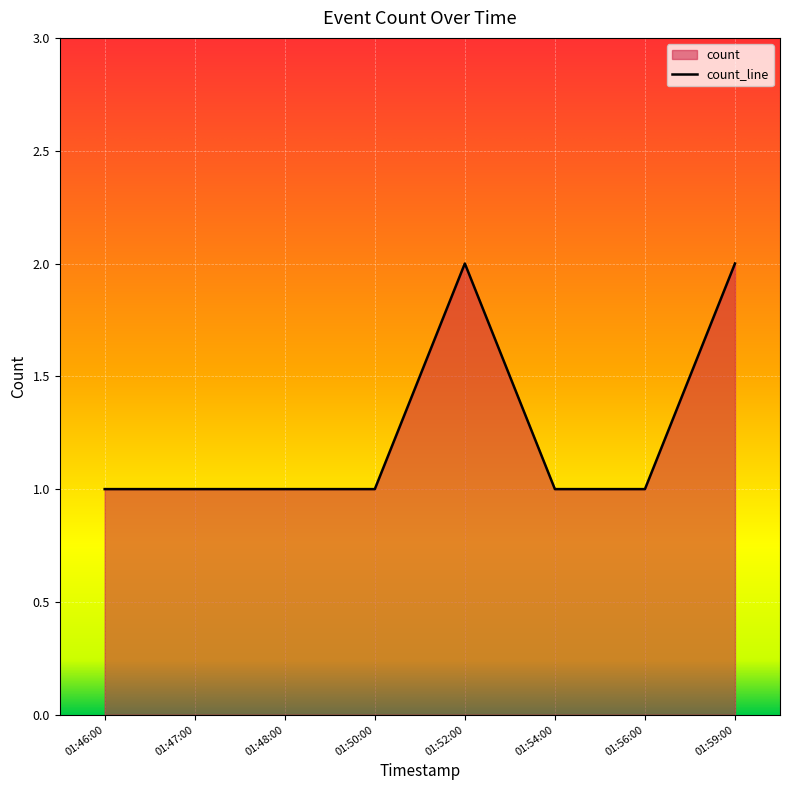

The value at 01:48:00 is 1. True or false?

True